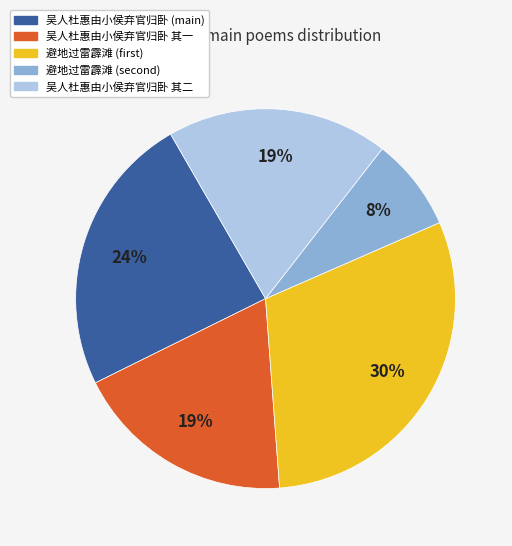

How many slices are in this pie chart?

5